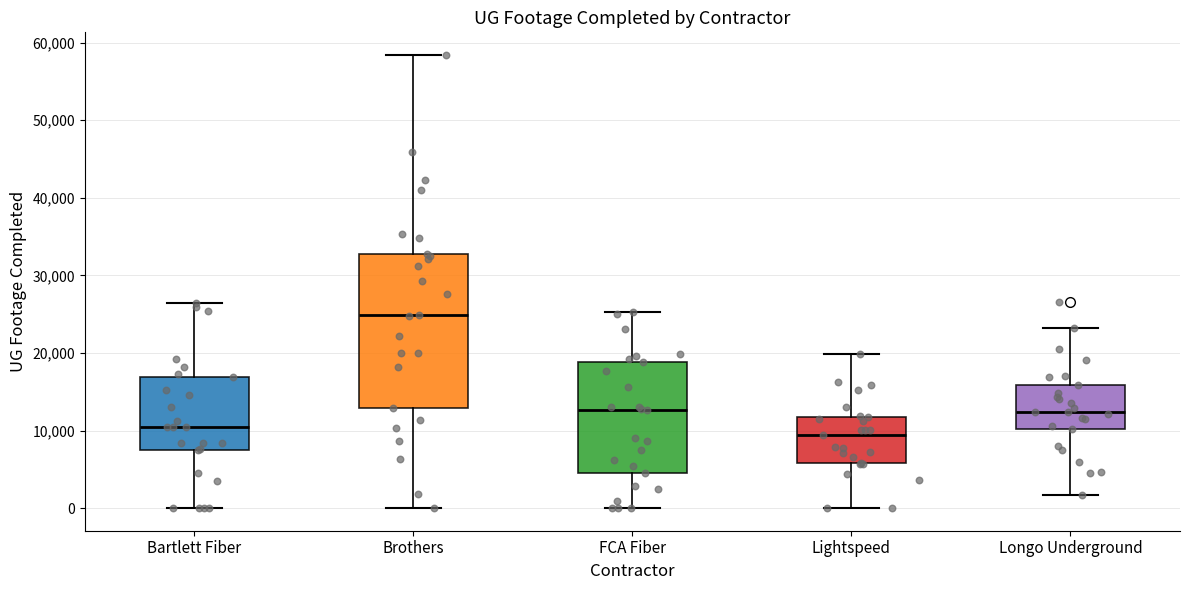

Which box is the tallest, from its lower edge to its upper edge?

Brothers